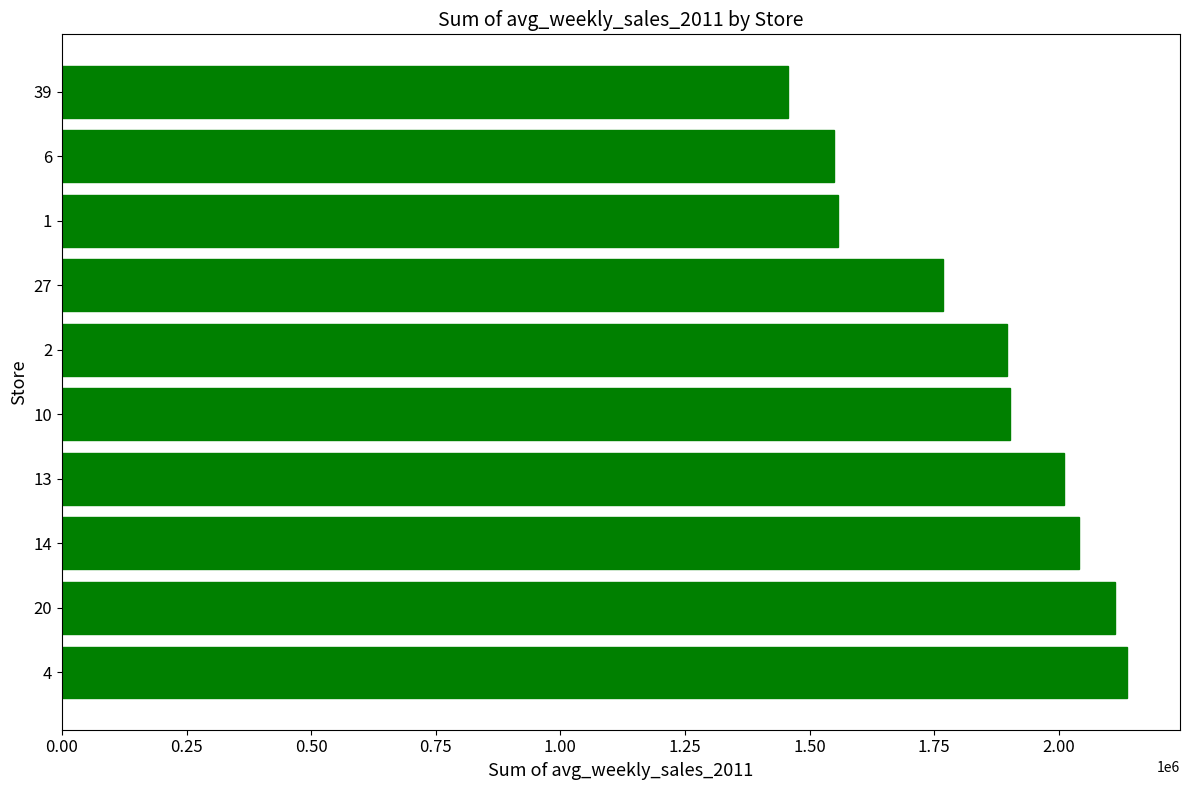

The value at 10 is 1902248.0. True or false?

True